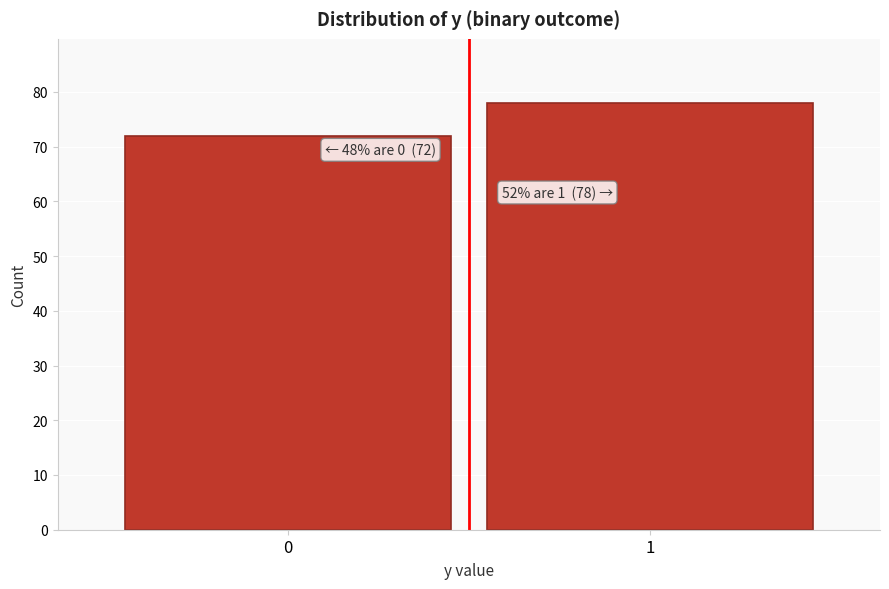

Reading left to right, list all the values displayed in this chart.

72	78